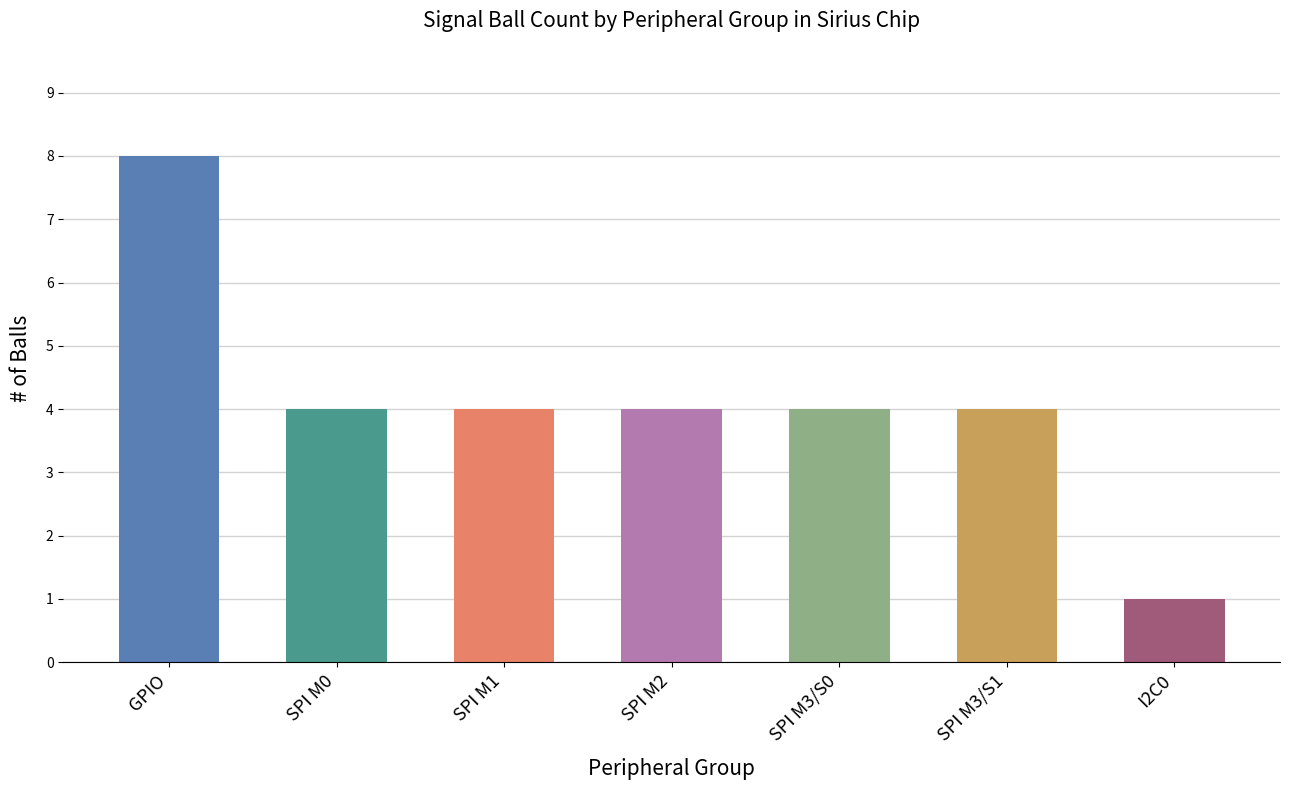

Count the number of data series in this chart.

1